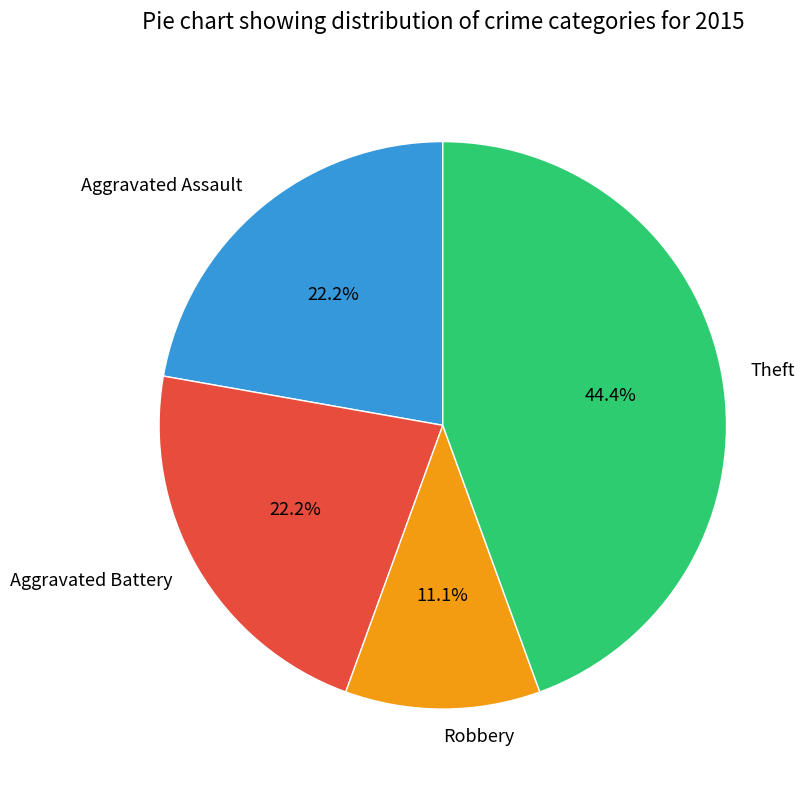

What percentage is the Robbery slice, to the nearest percent?

11%